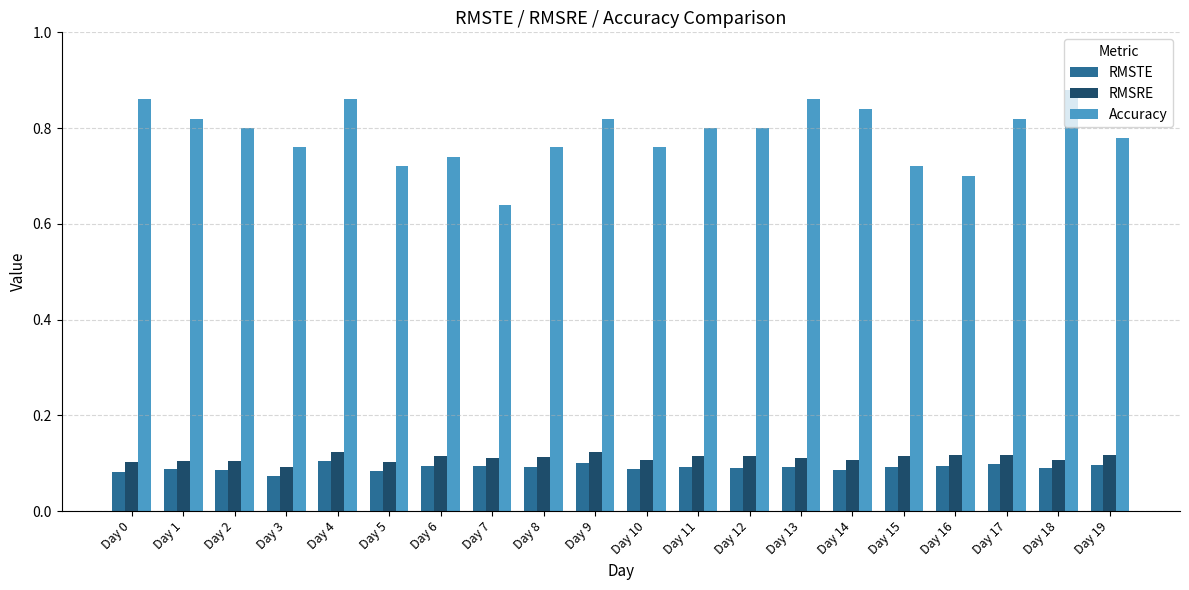

Is it true that Accuracy equals 1.3 at Day 19?

False